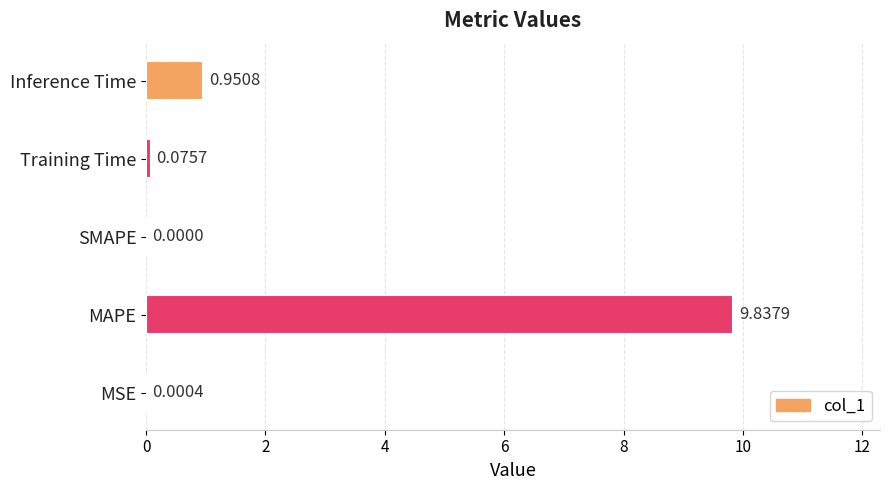

Are the bars grouped side by side (vs. stacked)?

No